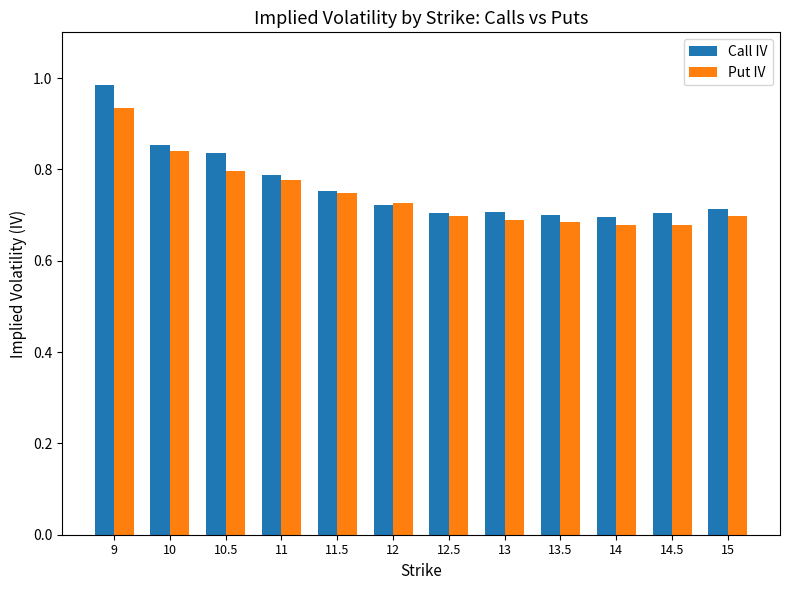

Count the number of categories in the chart.

12